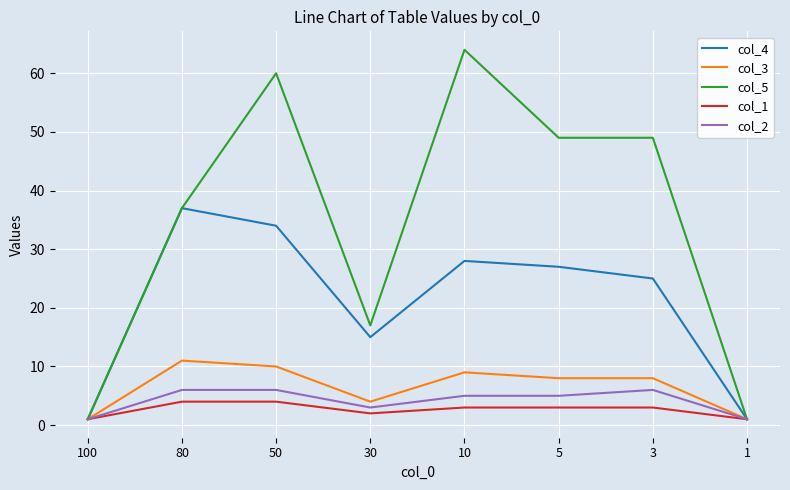

At which category does col_3 reach its first local peak?

80